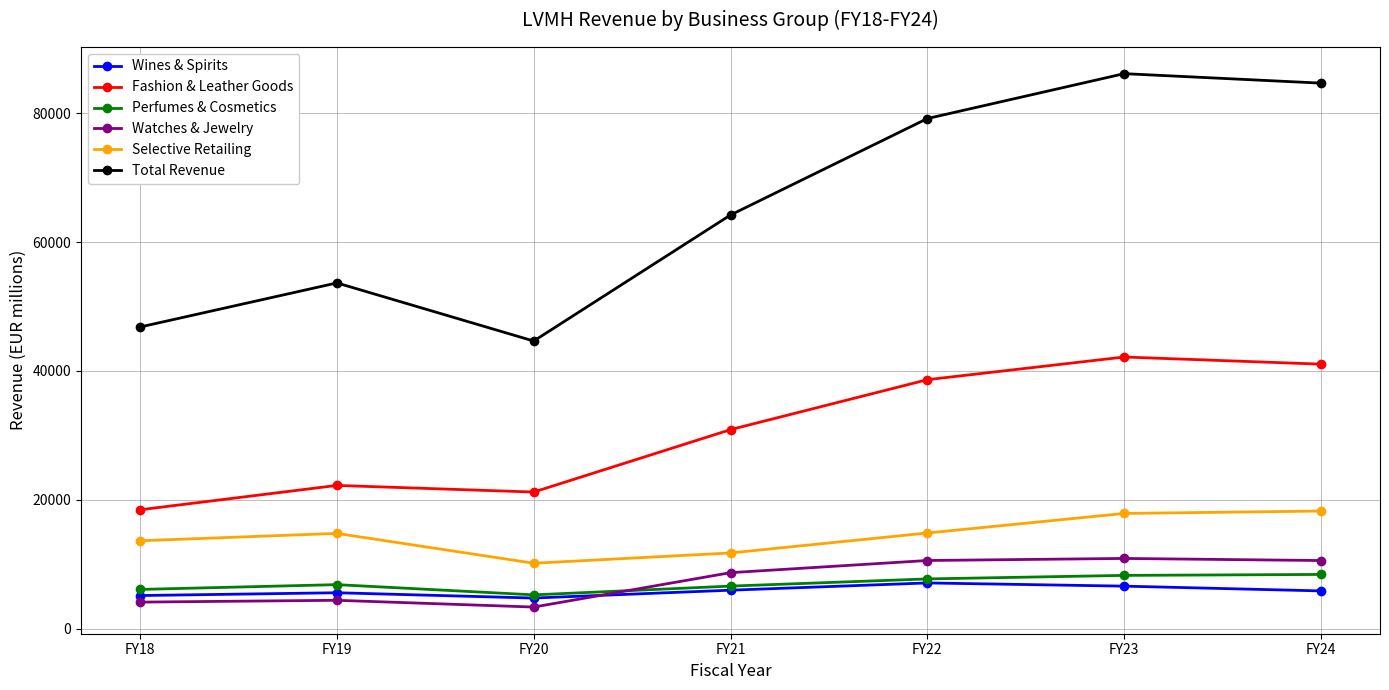

Between FY18 and FY19, which series saw the biggest shift?

Total Revenue